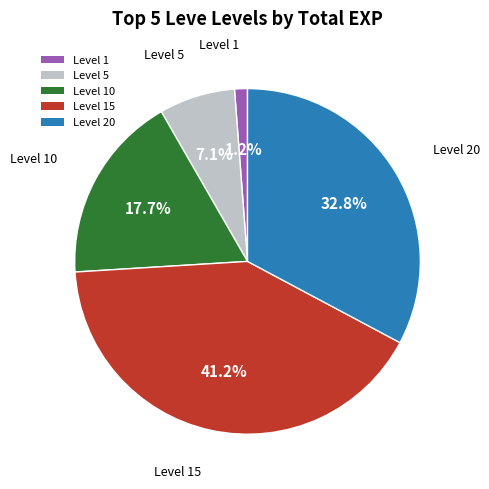

Count the number of slices in the pie.

5